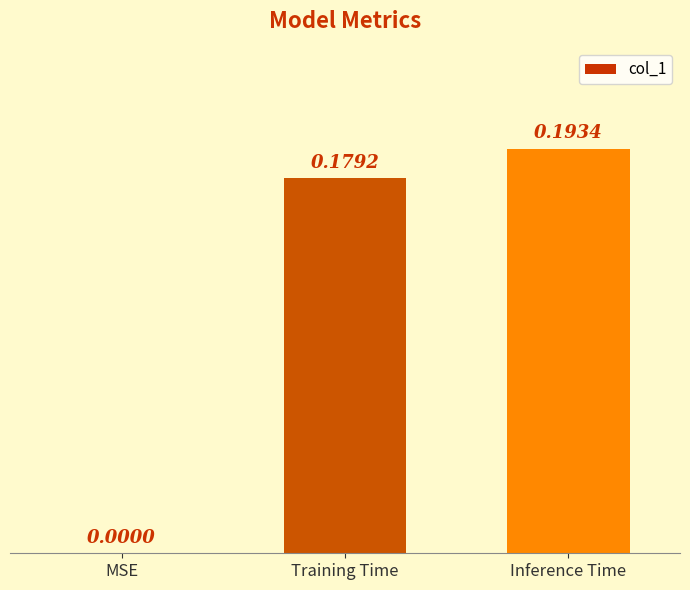

Which category has the highest value across all series?

Inference Time